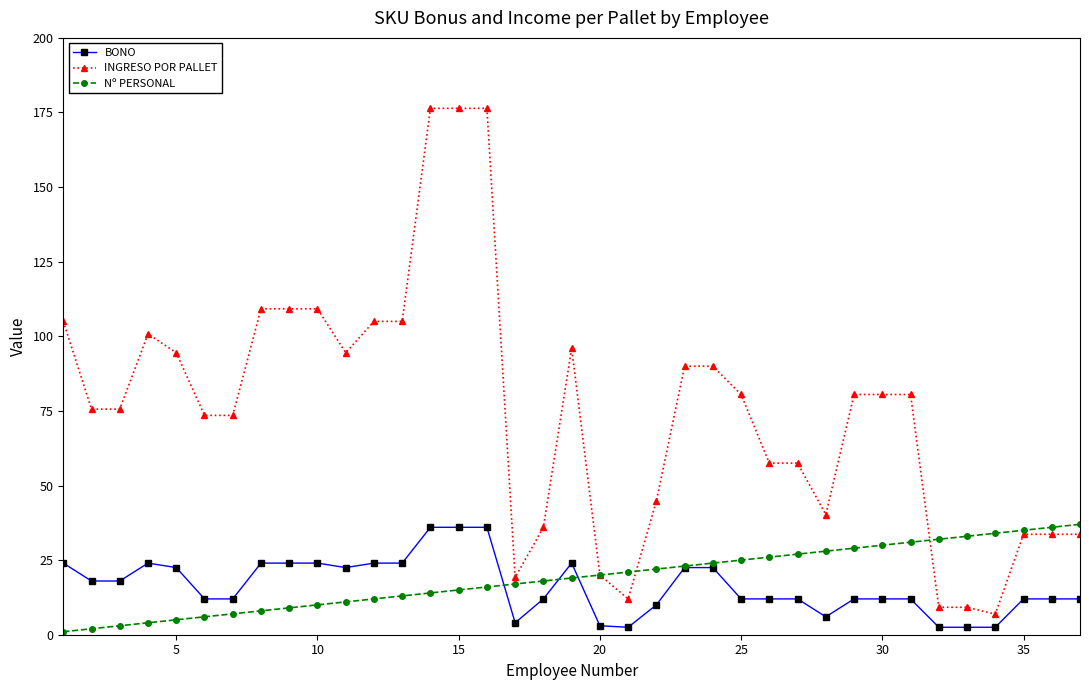

True or false: INGRESO POR PALLET and BONO cross at least once.

False